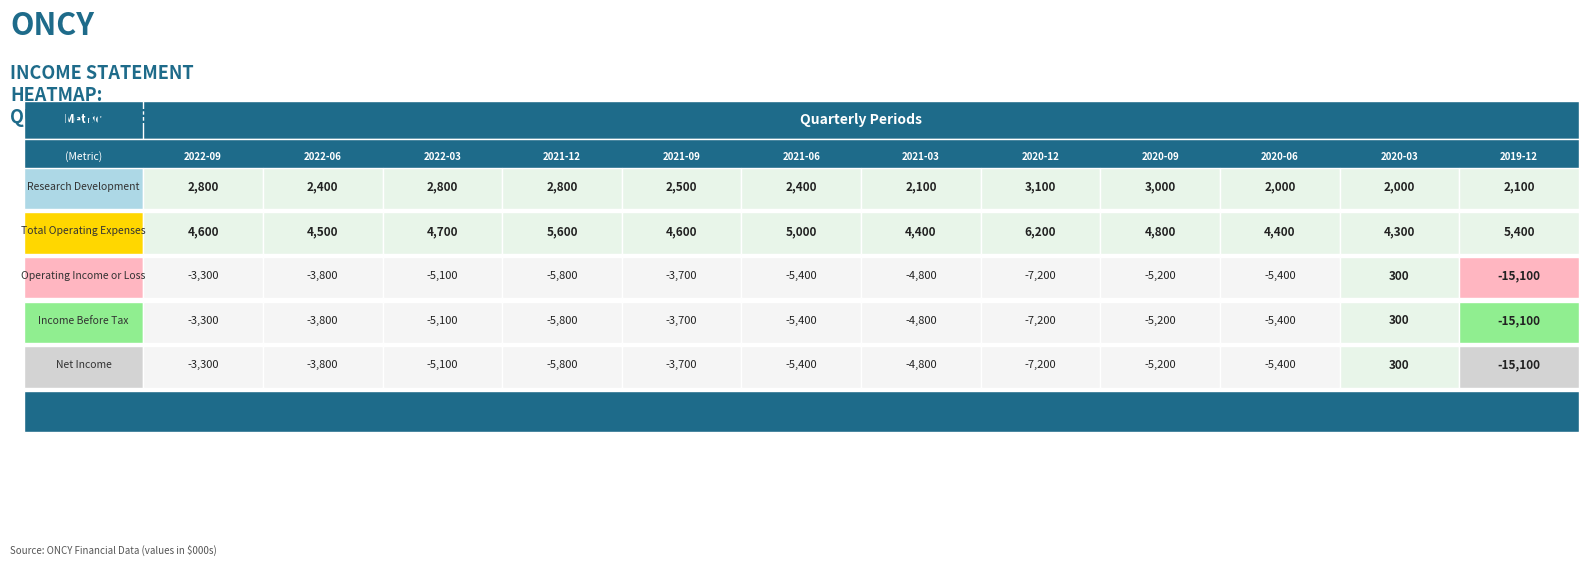

What is the maximum value shown in the chart?

6200